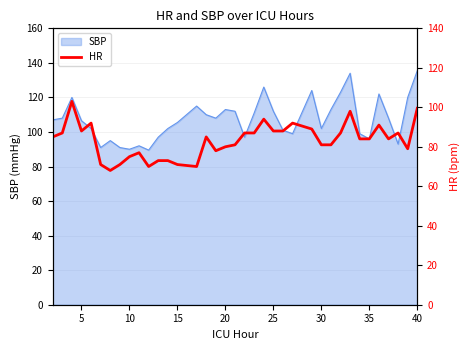

Count the number of values greater than 84.

18